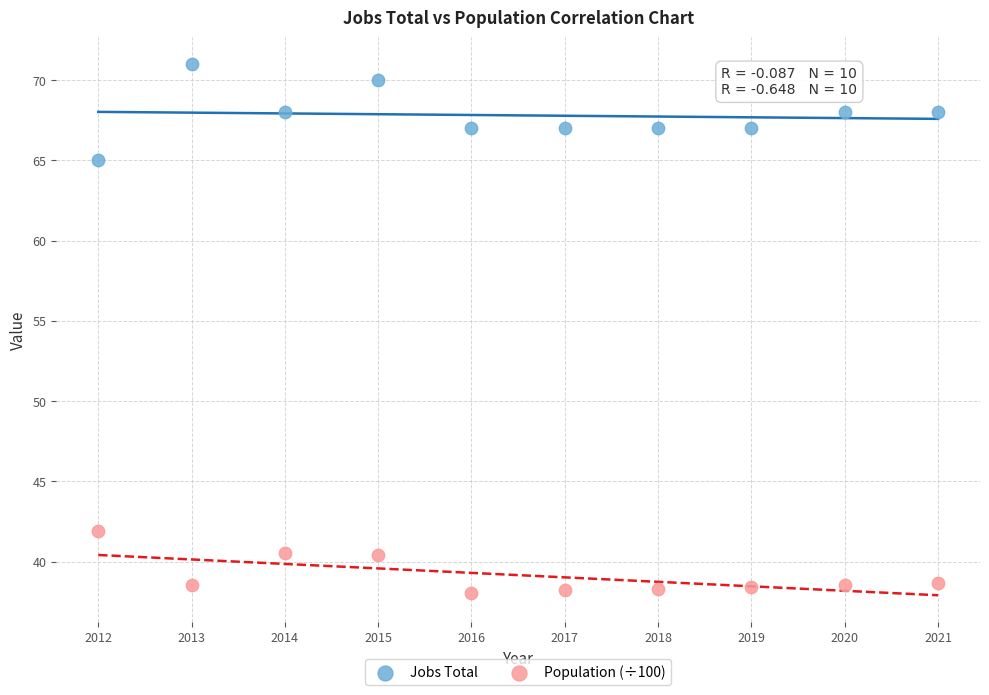

Which series has the largest Y range (max minus min)?

Jobs Total